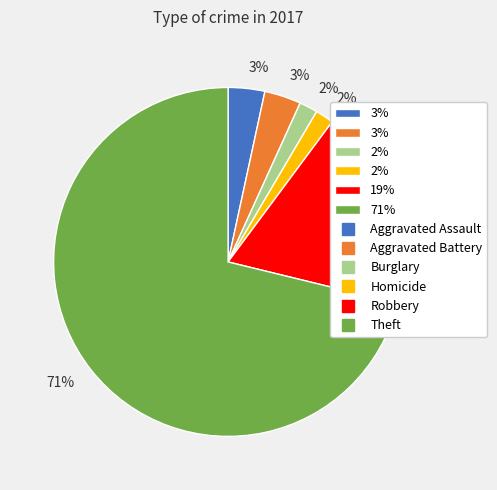

To the nearest percent, what is the difference between the largest and smallest slice percentages?

69%